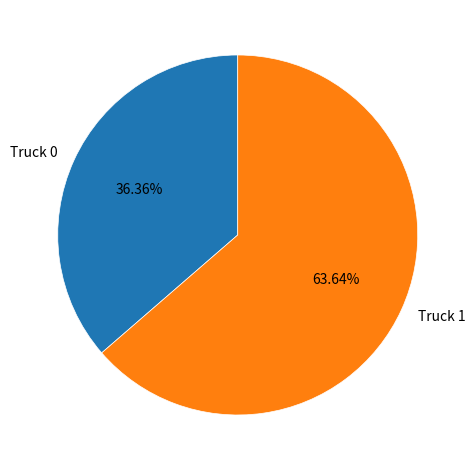

What is the majority slice?

Truck 1